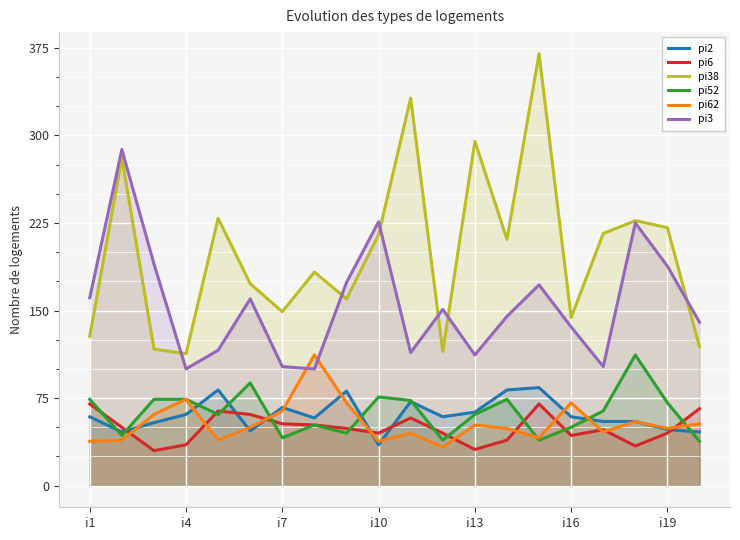

Which series has the largest range (max minus min)?

pi38